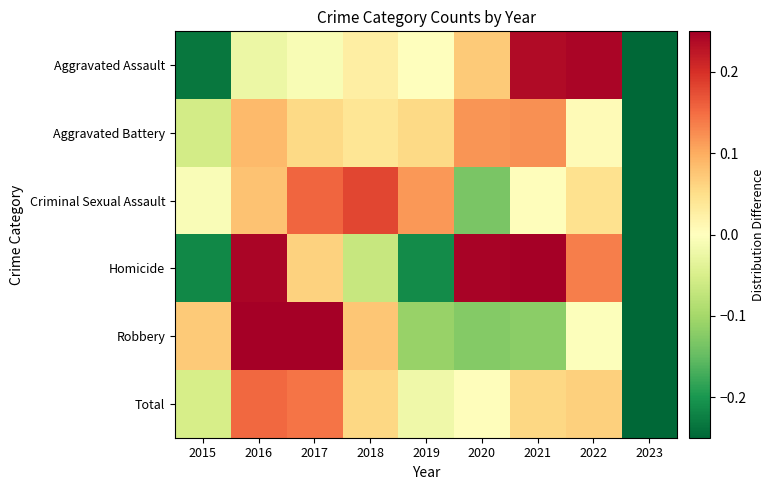

What is the spread (max minus min) of values at 2023?

0.2